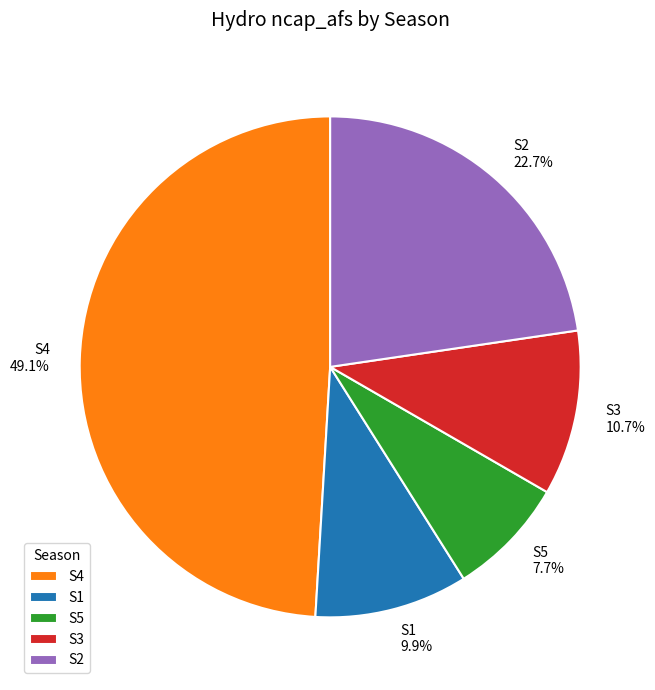

What is the total percentage of S5 and S2?

30.4%